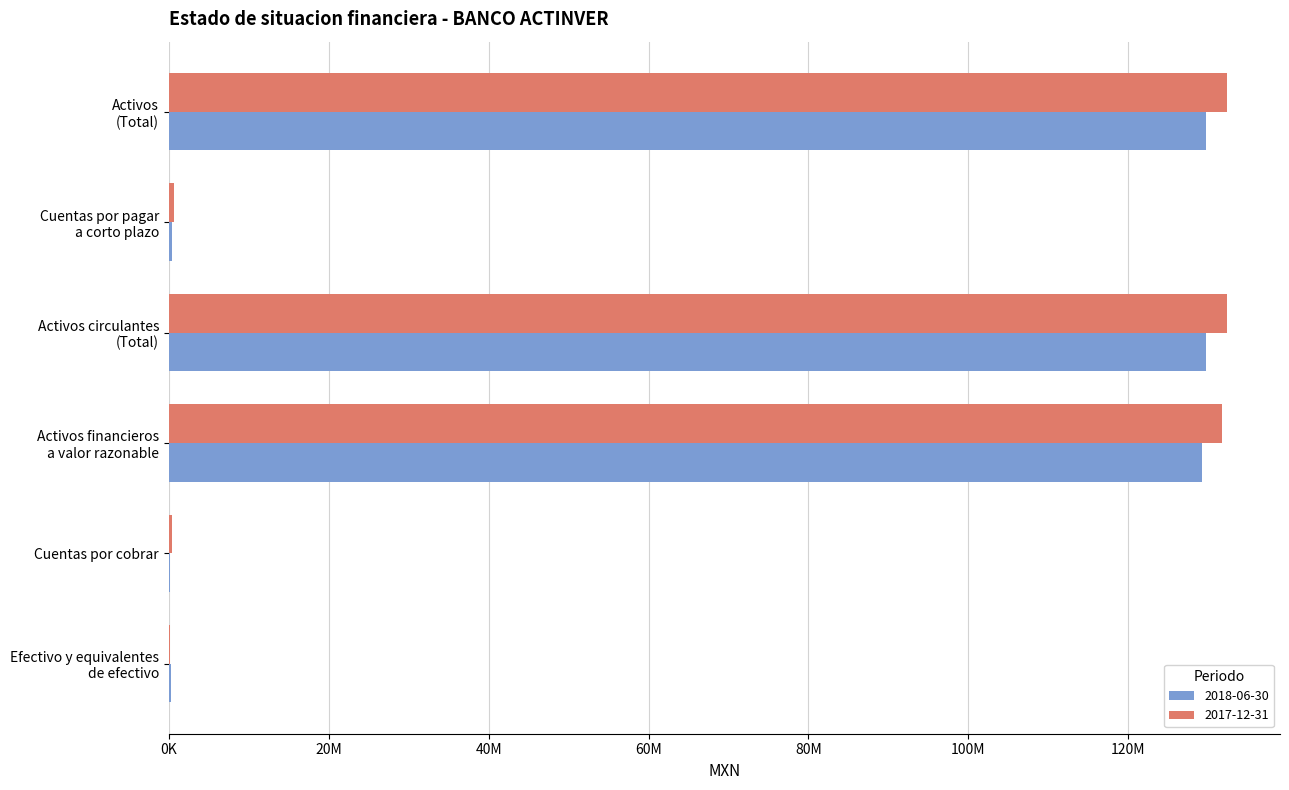

Reading right to left, what are all the values shown in this chart?

2018-06-30: 129694000	466000	129694000	129204000	174000	316000
2017-12-31: 132354000	602000	132354000	131722000	443000	189000